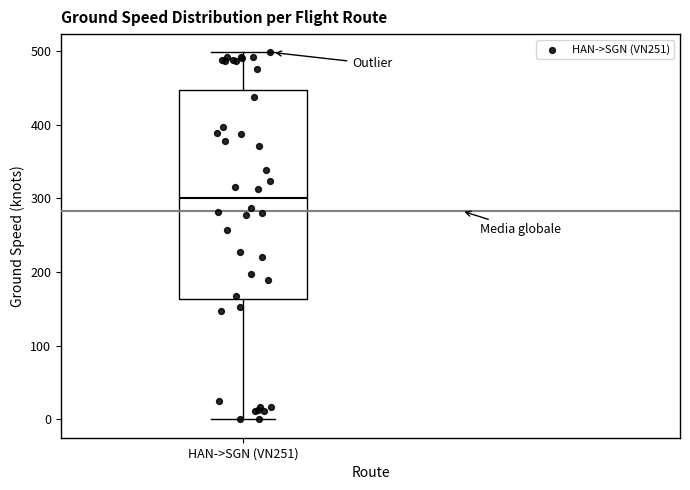

Where is the upper edge of the box for HAN->SGN (VN251) on the y-axis? The values are not printed on the chart, so give them approximately, as read against the axis.

450